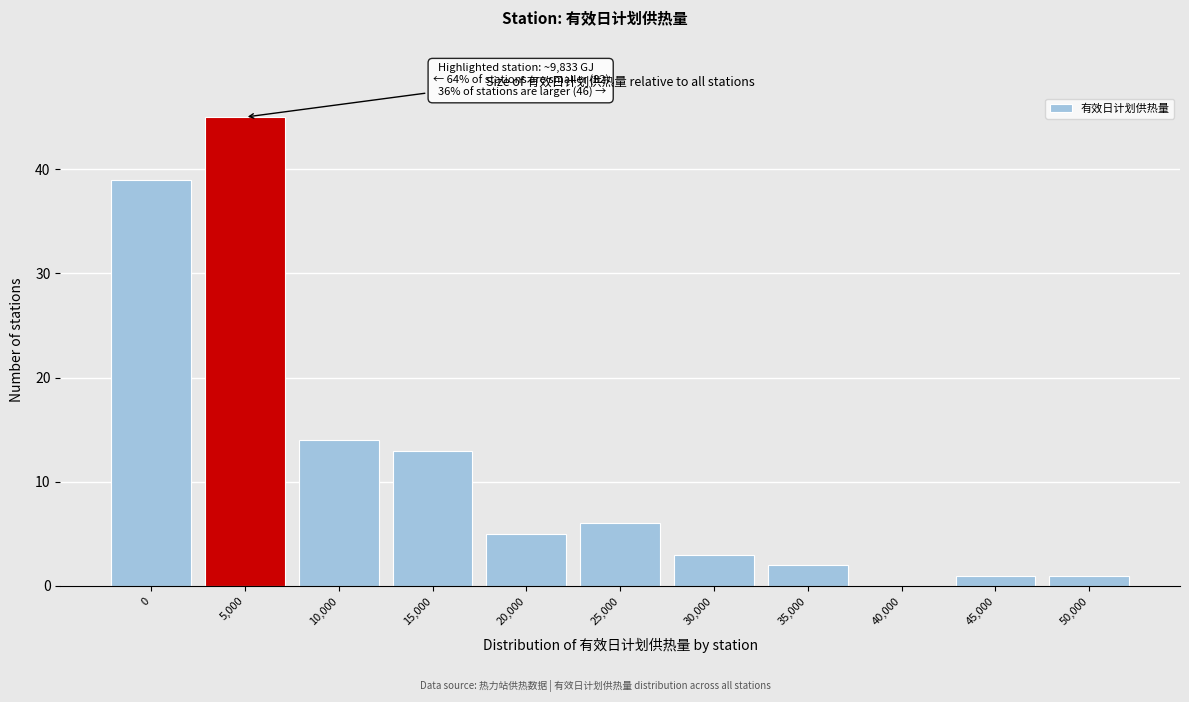

Reading left to right, what are all the values shown in this chart?

0=39	5,000=45	10,000=14	15,000=13	20,000=5	25,000=6	30,000=3	35,000=2	40,000=0	45,000=1	50,000=1